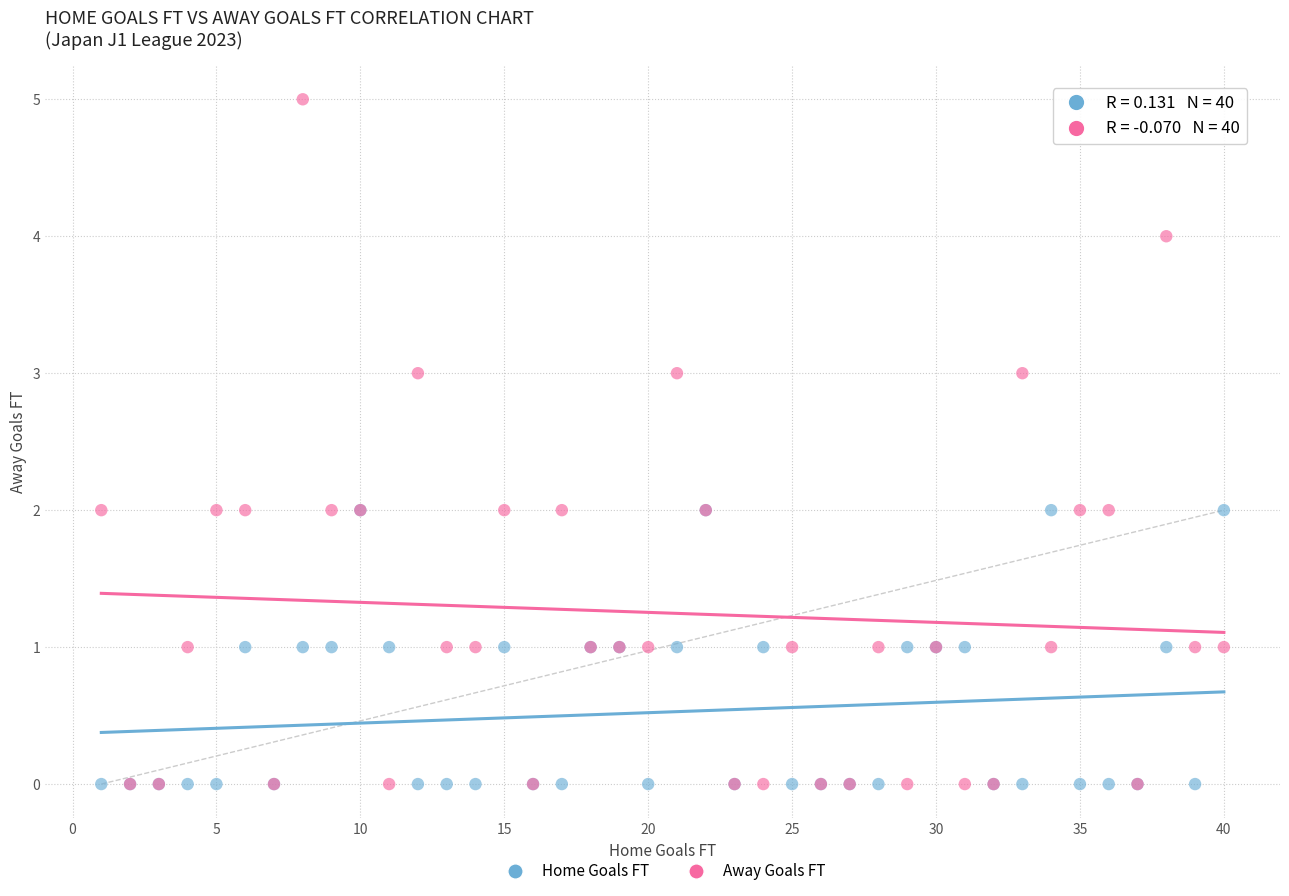

What are all the series names shown in the legend?

Home Goals FT, Away Goals FT